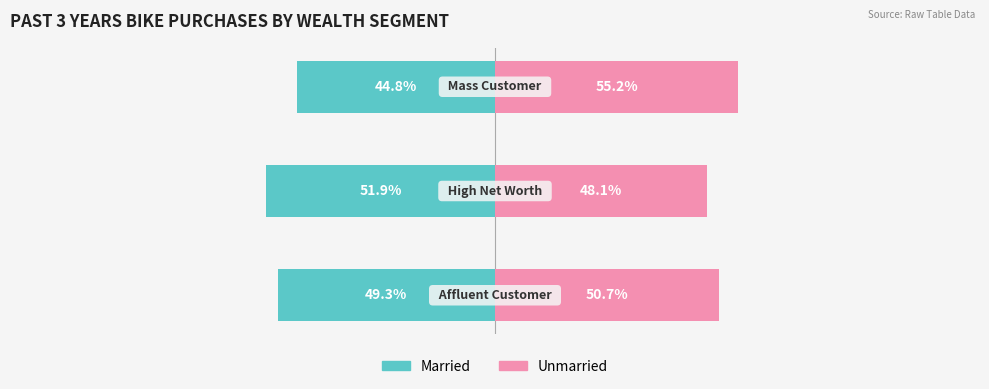

What is the average value of the Married series?

-48.7